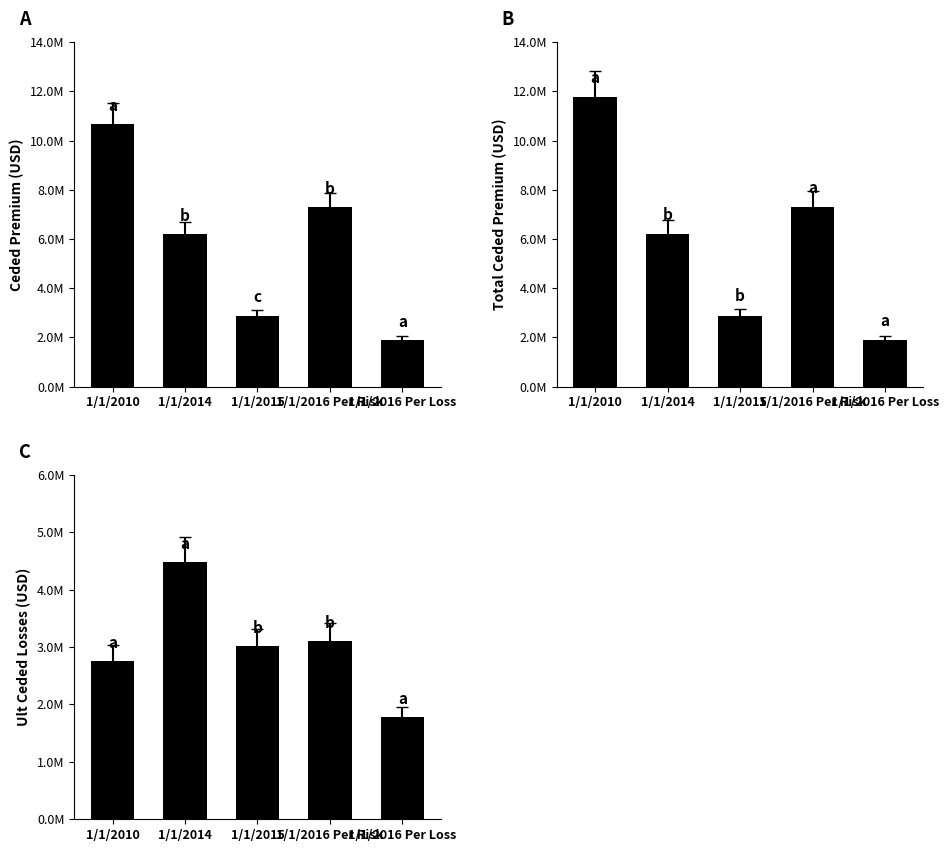

What is the minimum value for Ceded Premium?

1891170.8